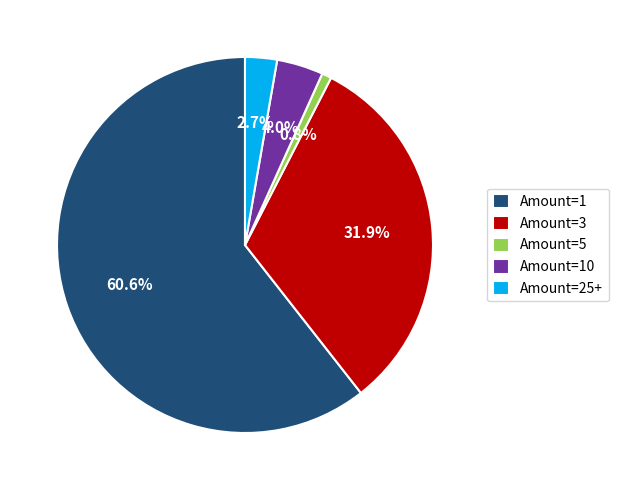

Do Amount=25+ and Amount=10 together represent more than half of the pie?

No